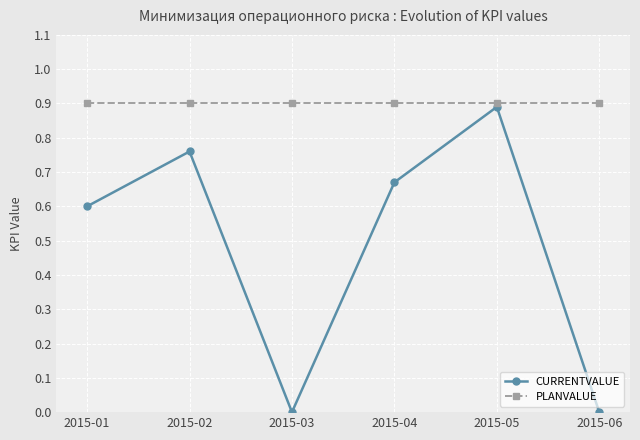

Is the value of CURRENTVALUE at 2015-04 greater than the value of PLANVALUE at 2015-02?

No